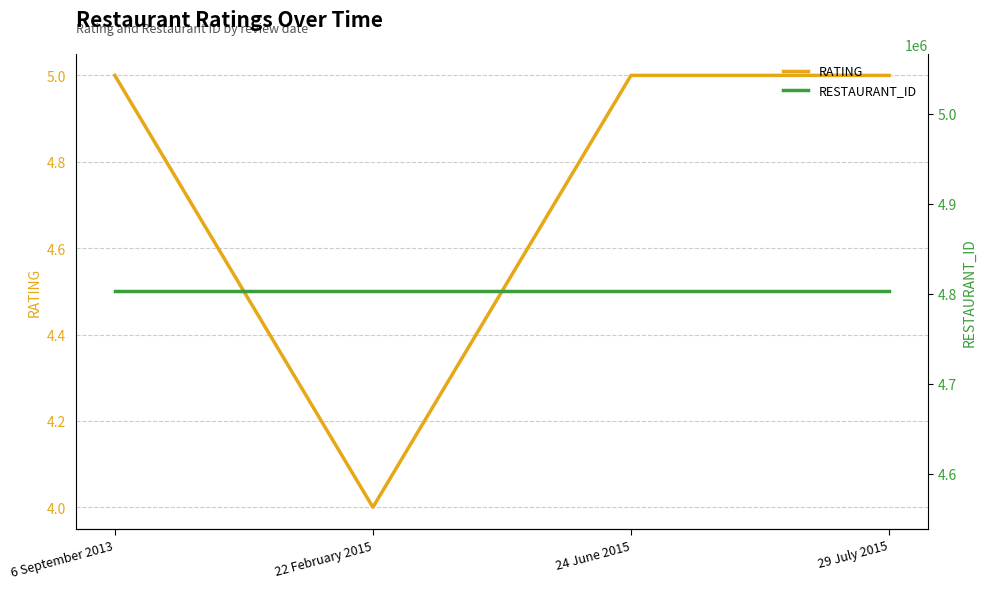

Which has a higher value, 6 September 2013 or 29 July 2015?

6 September 2013